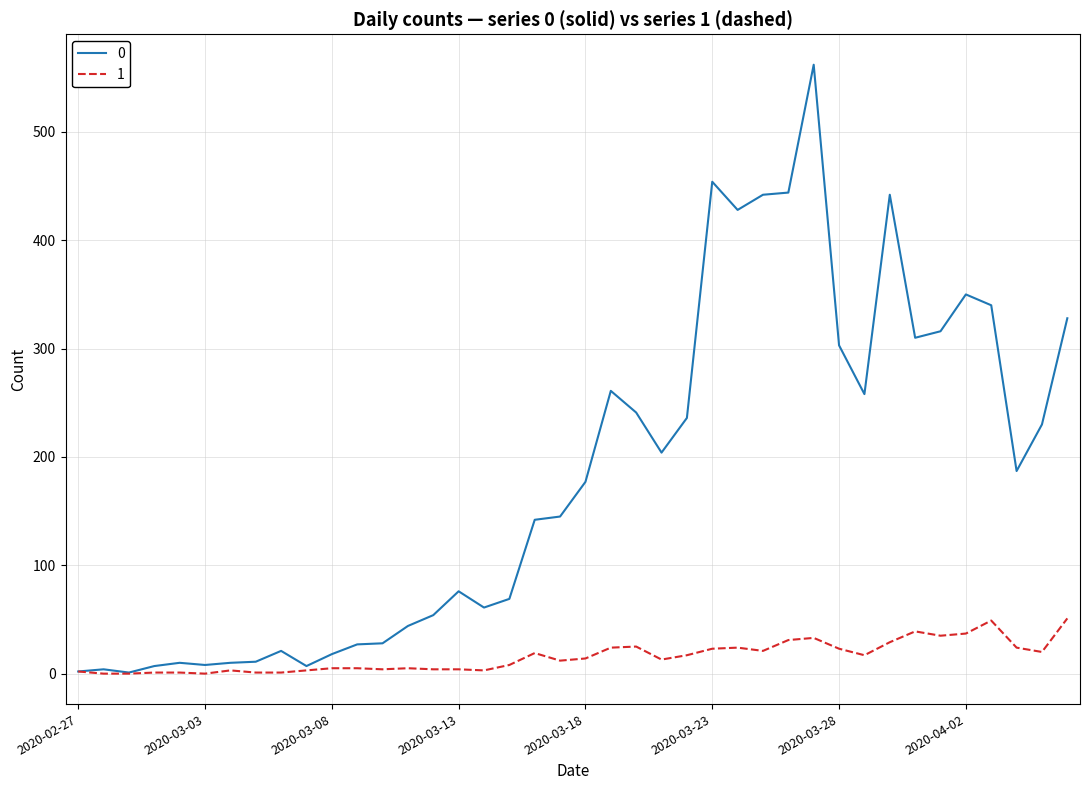

Rank the series by their average value, from lowest to highest.

1, 0